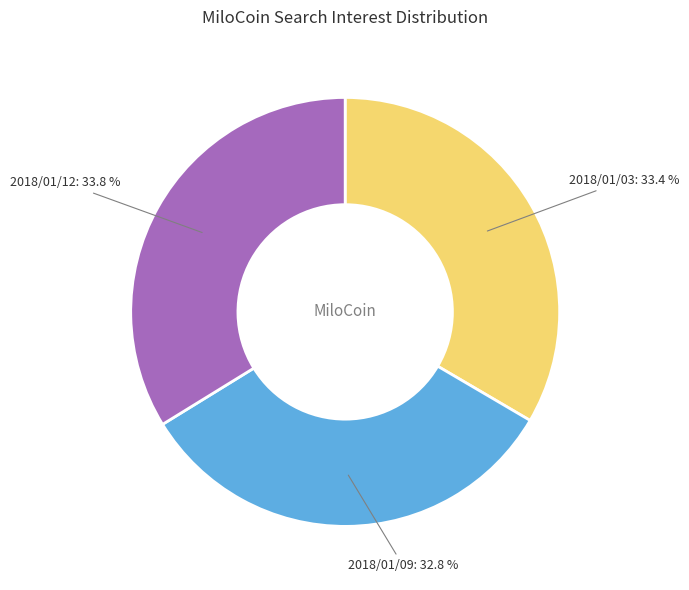

Combined, what portion of the pie is 2018/01/12 and 2018/01/09?

66.6%